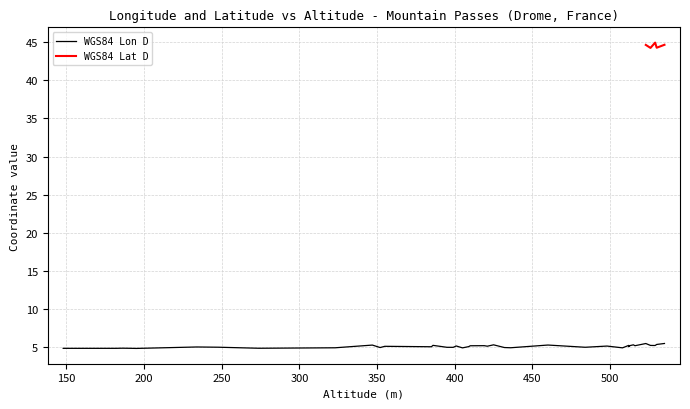

Is it true that WGS84 Lon D equals 1.7 at 39?

False